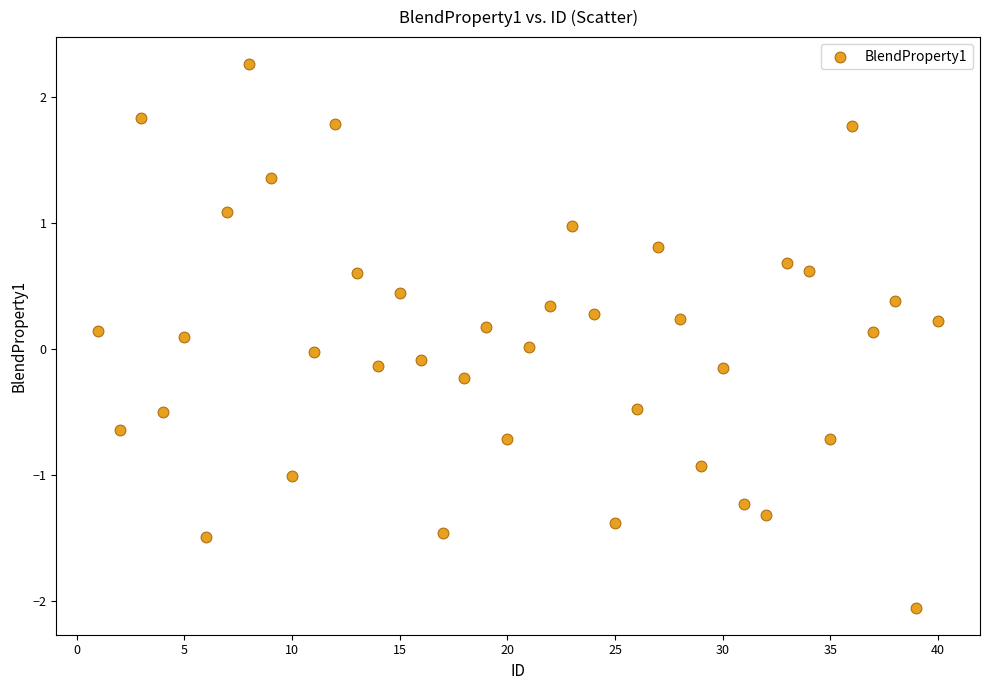

What is the range of X values (max minus min)?

39.0